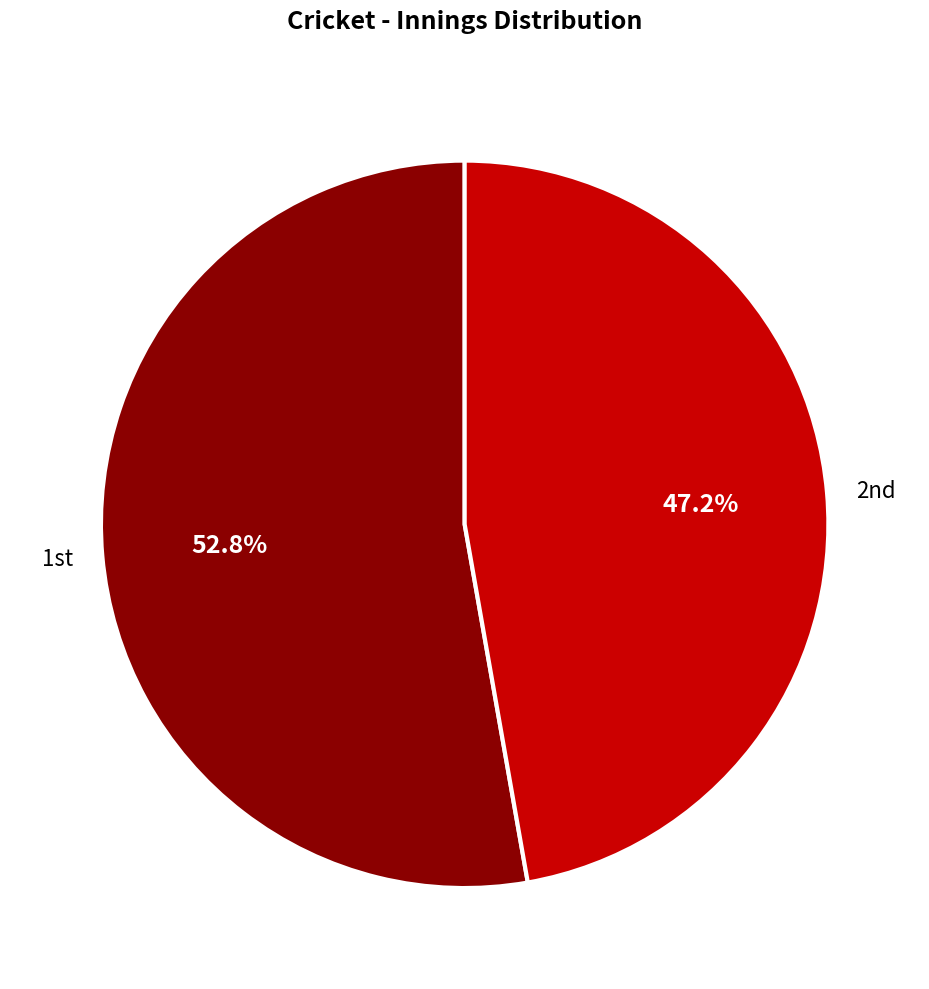

Rank the categories by value from highest to lowest.

1st, 2nd